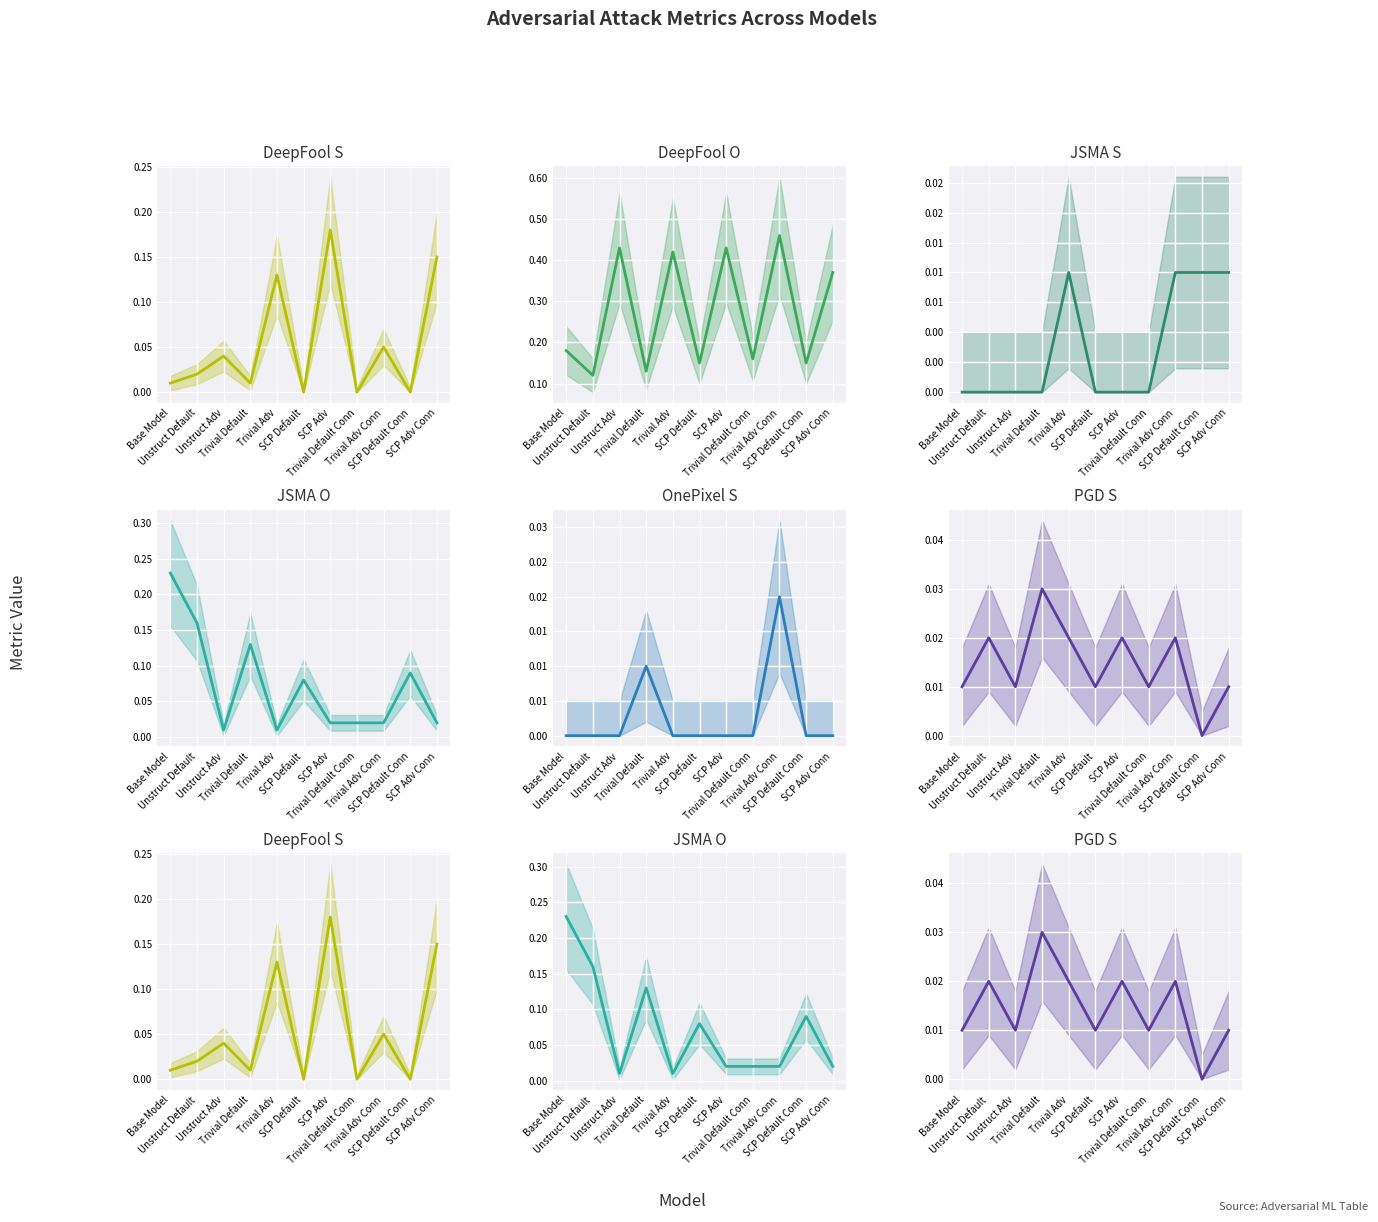

Is the value of DeepFool O at Unstruct Default greater than the value of PGD S at Unstruct Default?

Yes